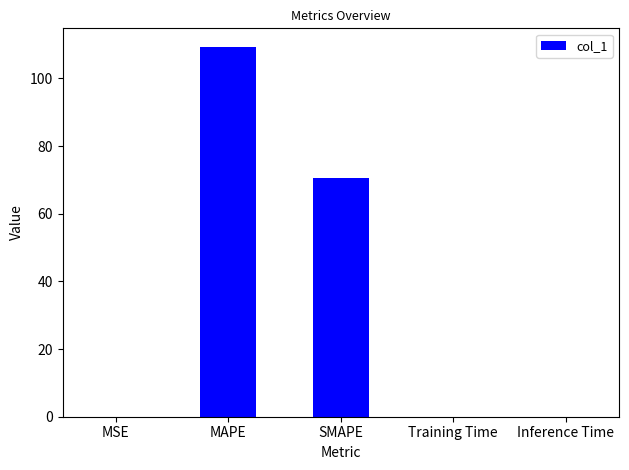

Between Training Time and SMAPE, which is larger?

SMAPE